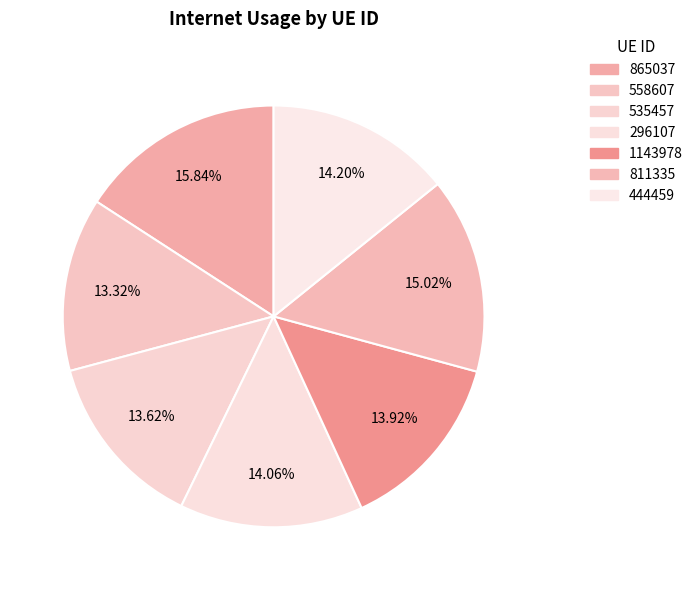

Does any single category account for the majority?

No